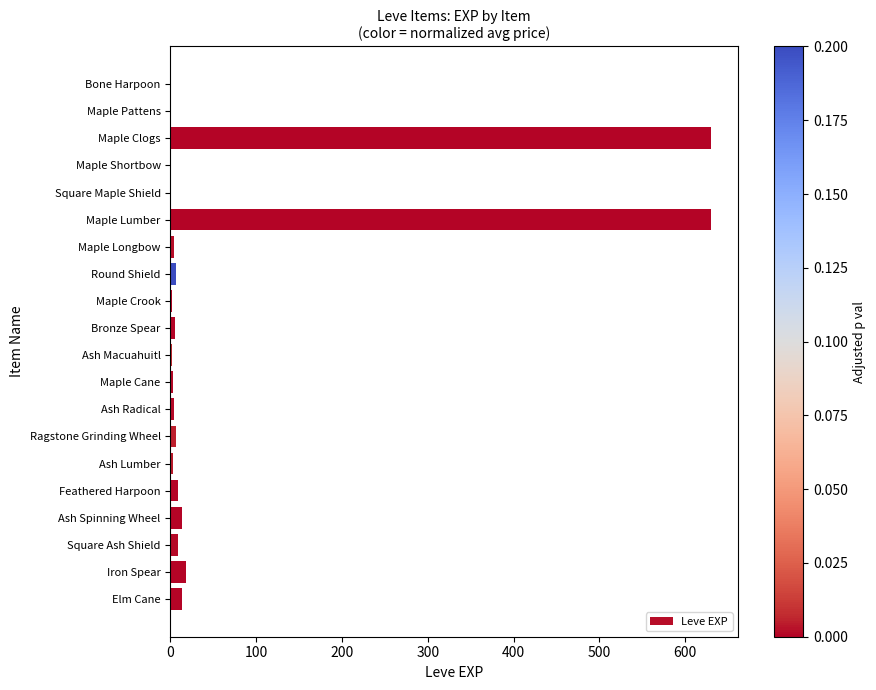

Between Maple Lumber and Maple Shortbow, which is larger?

Maple Lumber